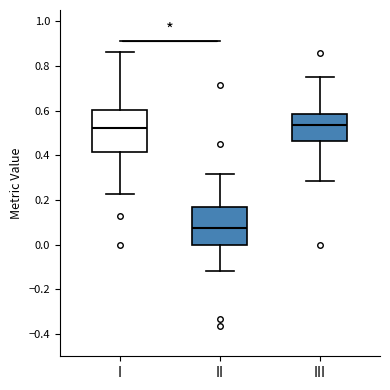

Where is the upper edge of the box for III on the y-axis? The values are not printed on the chart, so give them approximately, as read against the axis.

0.58